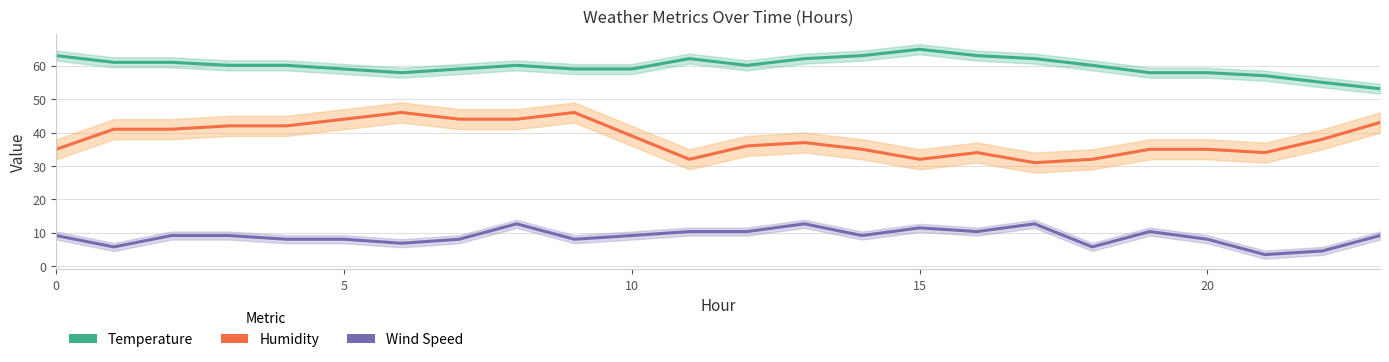

Read the Wind Speed value at 22.

4.6